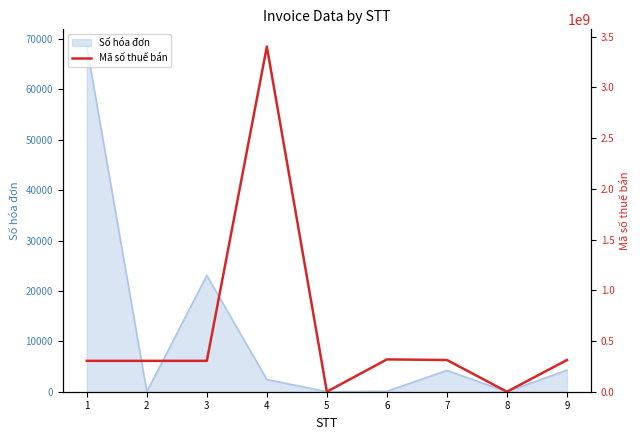

How many points are lower than both their immediate neighbors (excluding endpoints)?

2